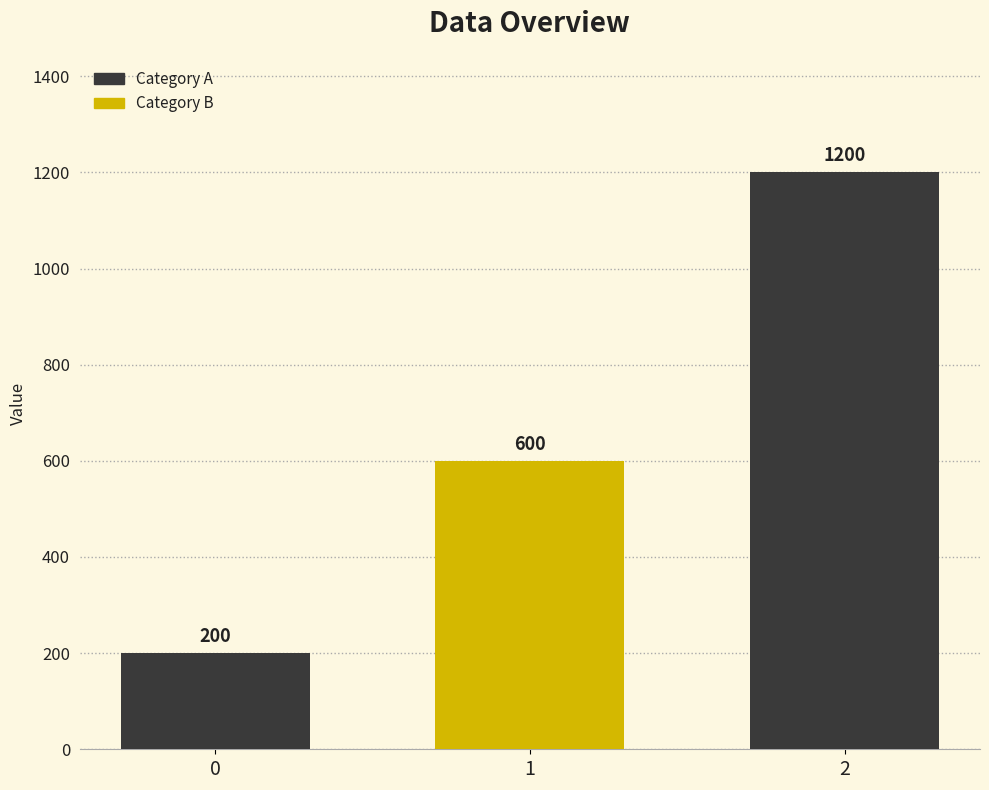

How many values are between 200 and 1200?

3